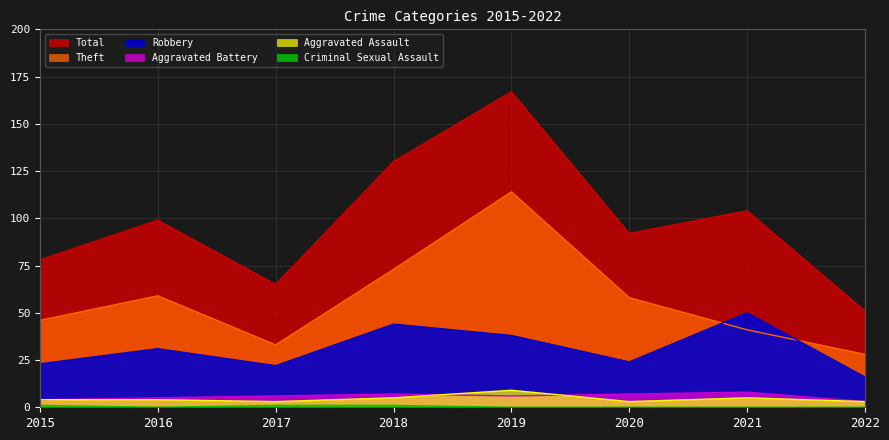

At which label is Total closest to 109?

2021